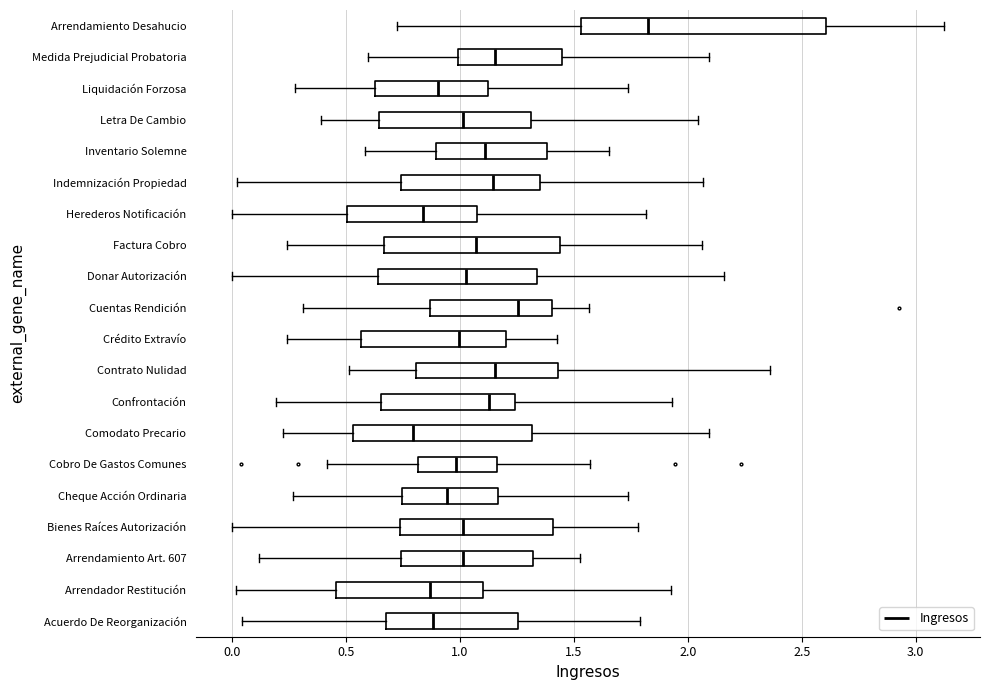

Comparing the boxes themselves (not the whiskers), which one is the widest?

Arrendamiento Desahucio